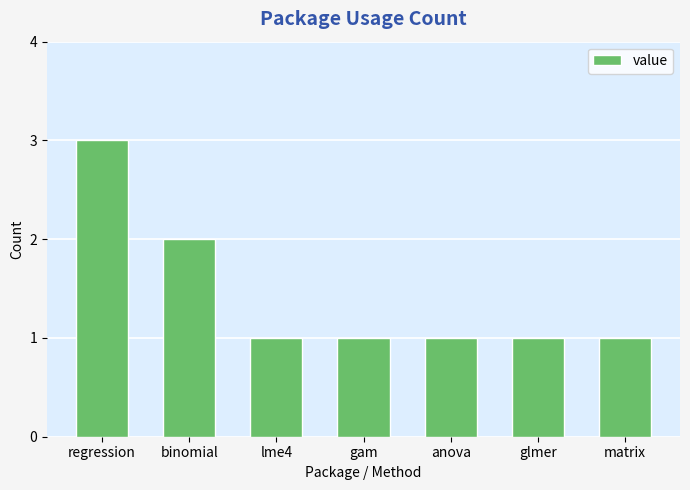

What is the maximum value shown in the chart?

3